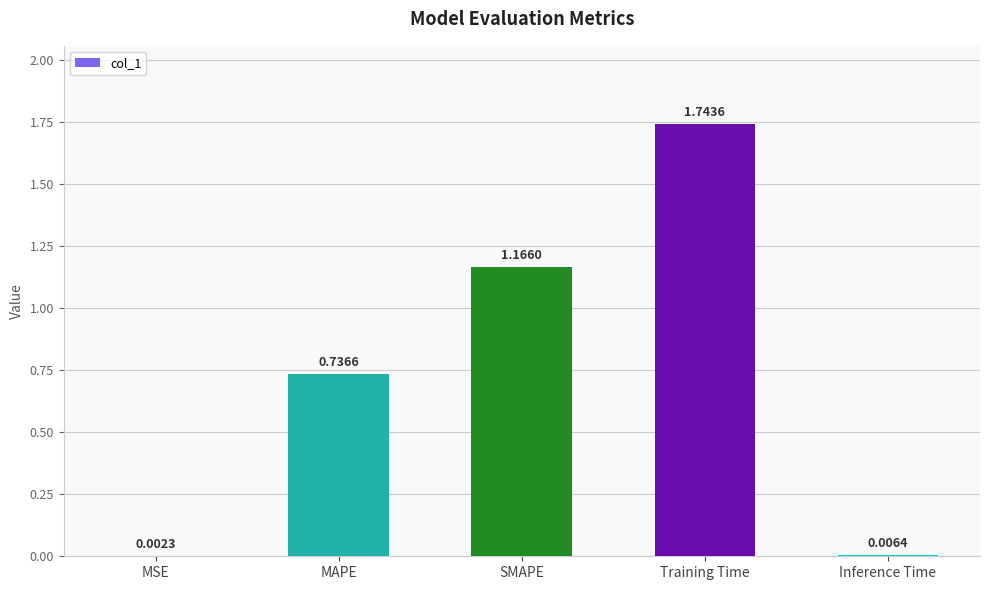

At which category does the chart reach its peak across all series?

Training Time